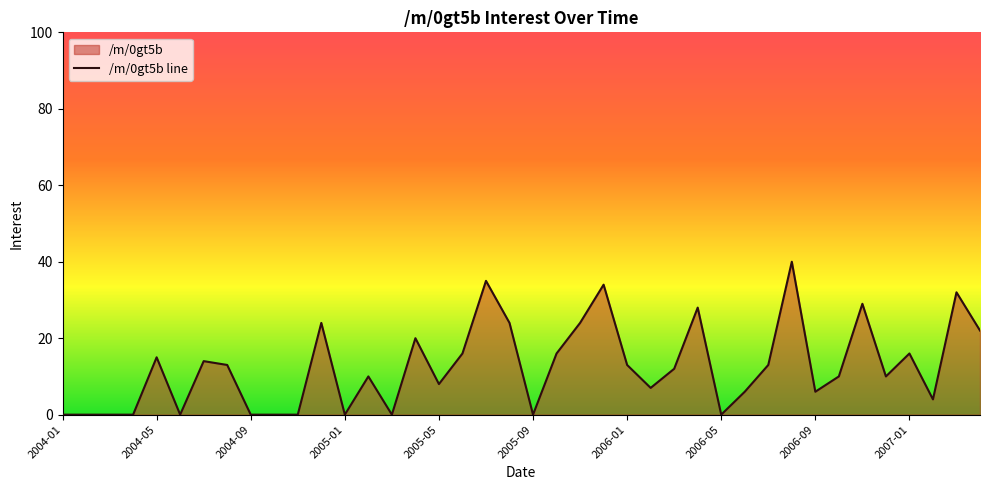

Reading left to right, what are all the values shown in this chart?

0	0	0	0	15	0	14	13	0	0	0	24	0	10	0	20	8	16	35	24	0	16	24	34	13	7	12	28	0	6	13	40	6	10	29	10	16	4	32	22